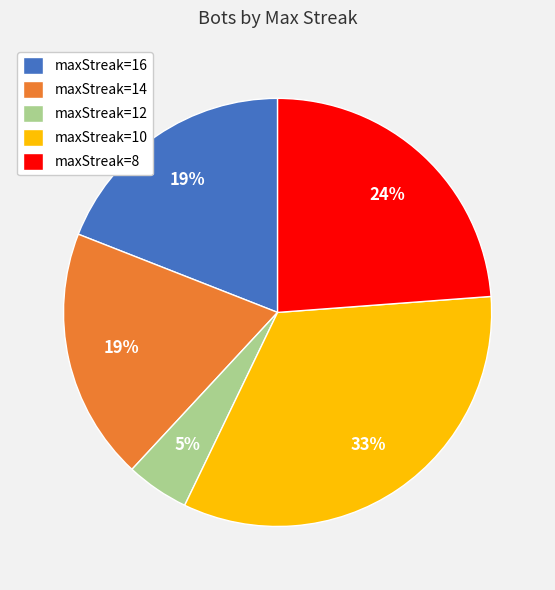

To the nearest percent, what is the difference between the maxStreak=16 and maxStreak=10 slice percentages?

14%